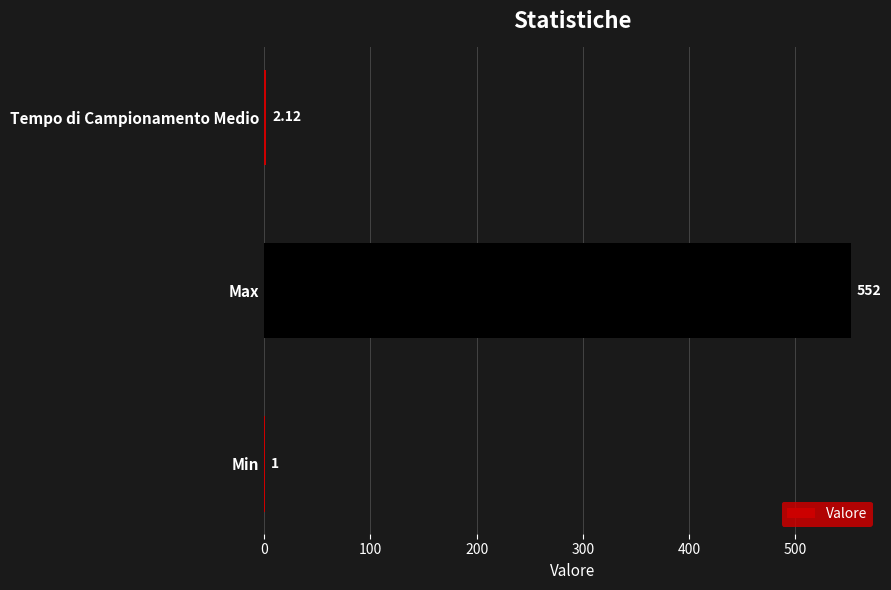

Which has a higher value, Max or Tempo di Campionamento Medio?

Max